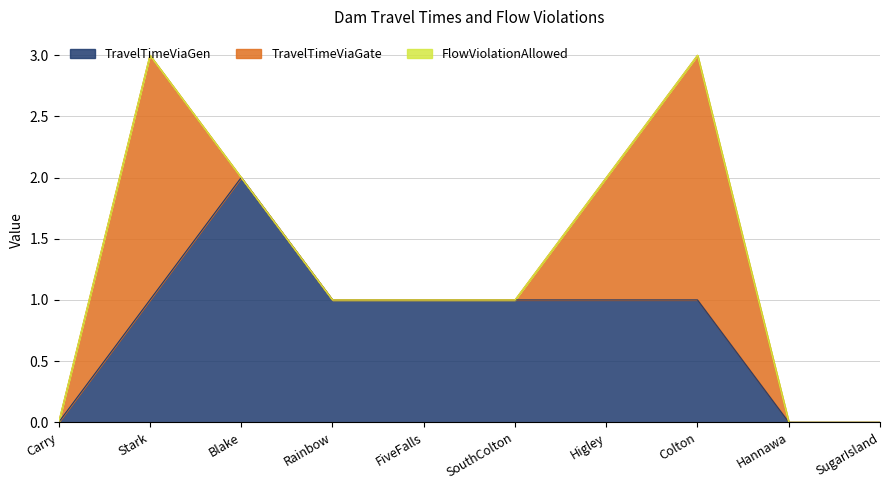

How many values in TravelTimeViaGate are above zero?

3